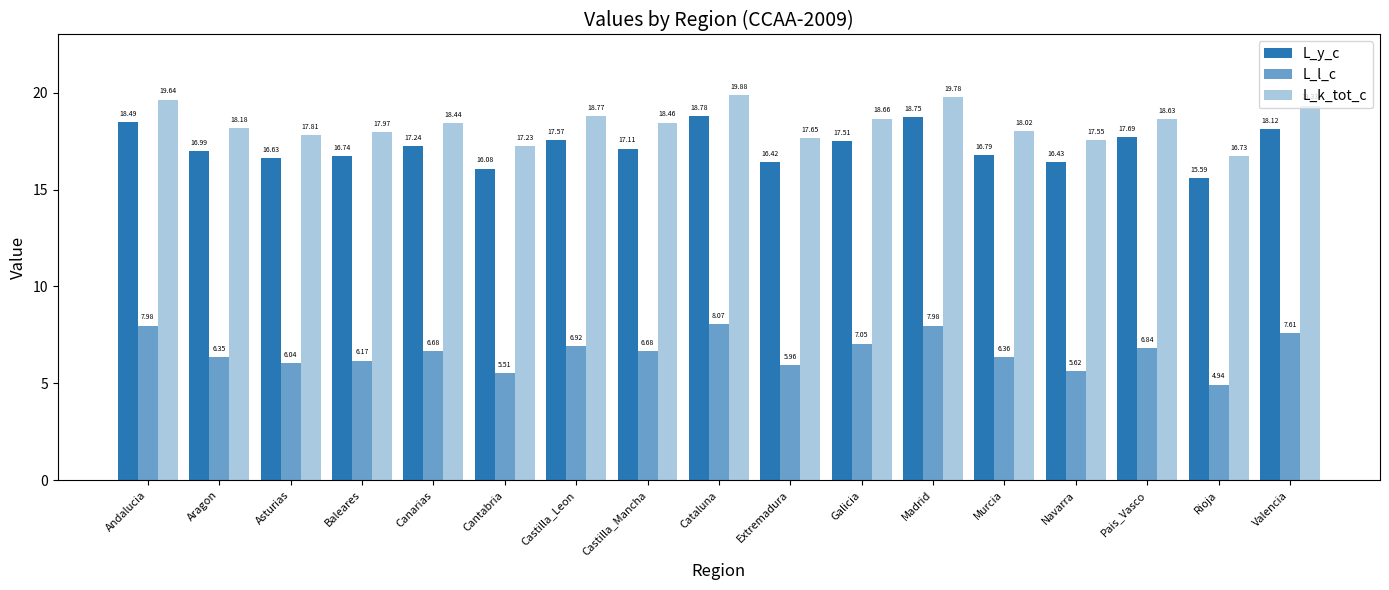

How many data points does each series have?

17